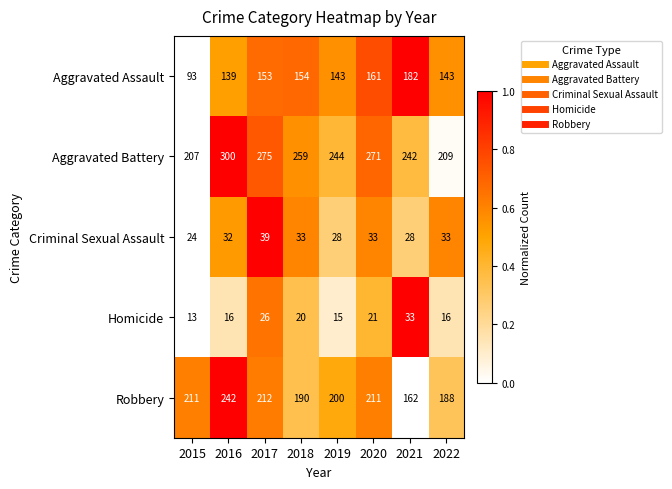

The value of Criminal Sexual Assault at 2015 is 24. True or false?

True